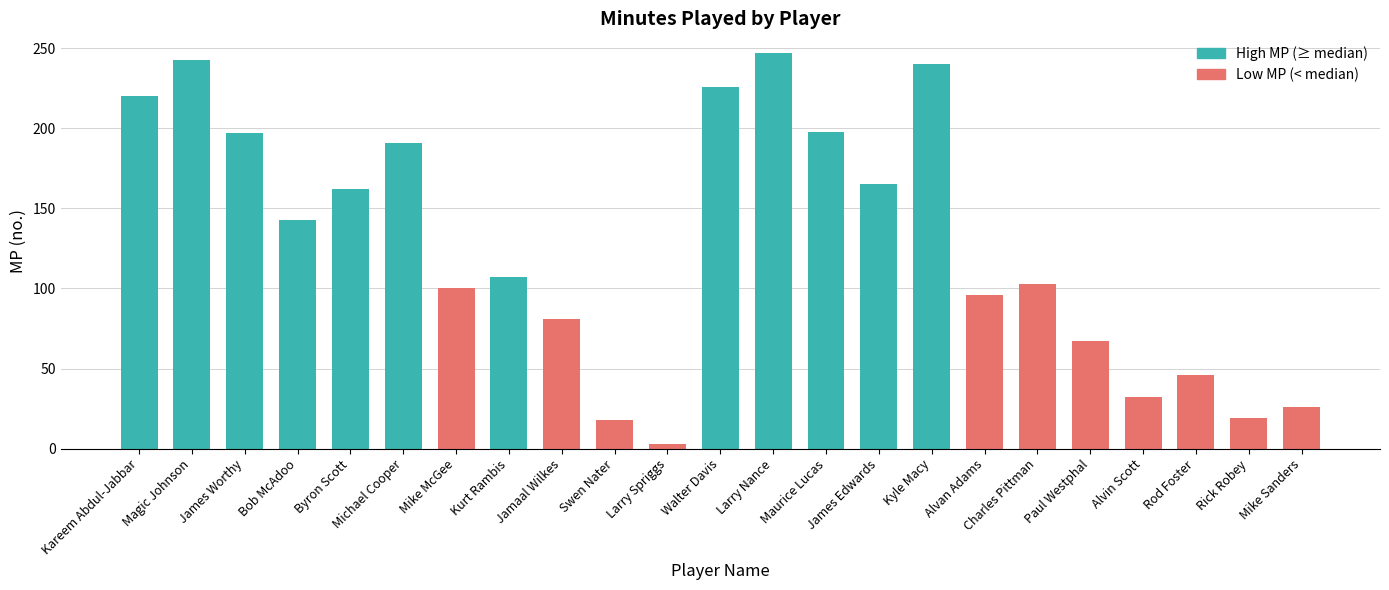

Where does the data first go above 107?

Kareem Abdul-Jabbar